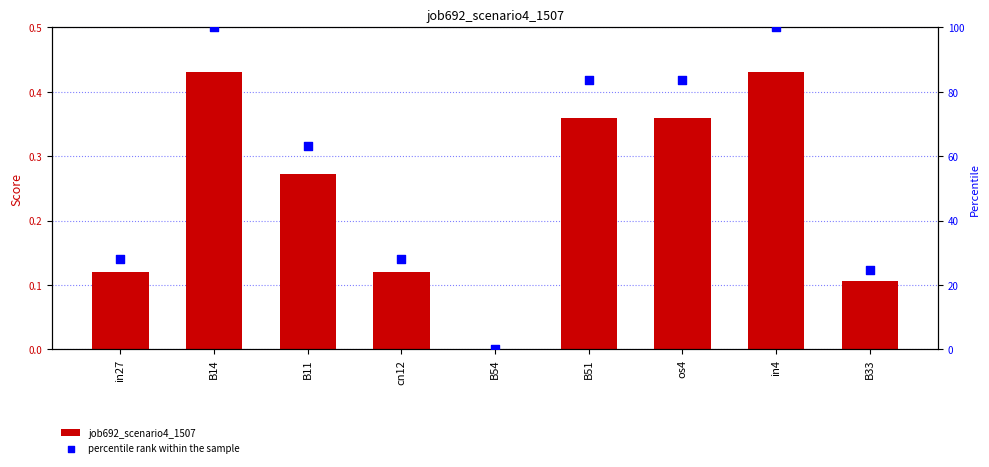

At which category is the sum across all series the highest?

B14